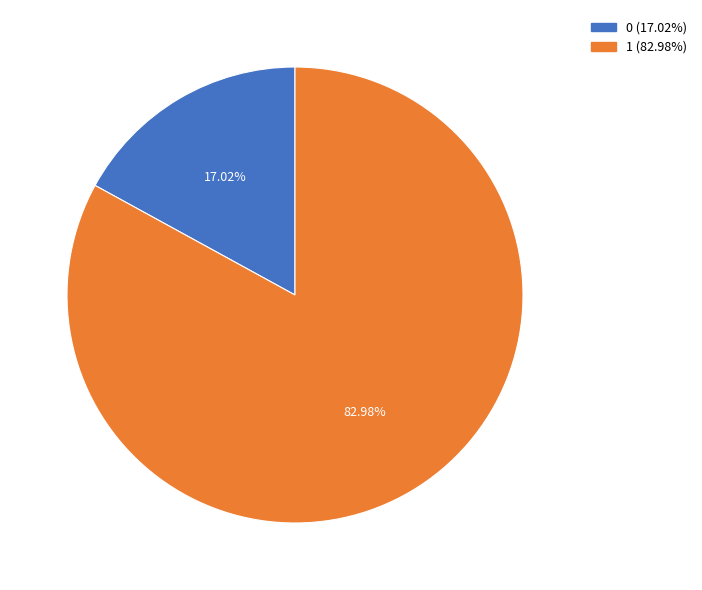

Is 0 the majority of the pie?

No